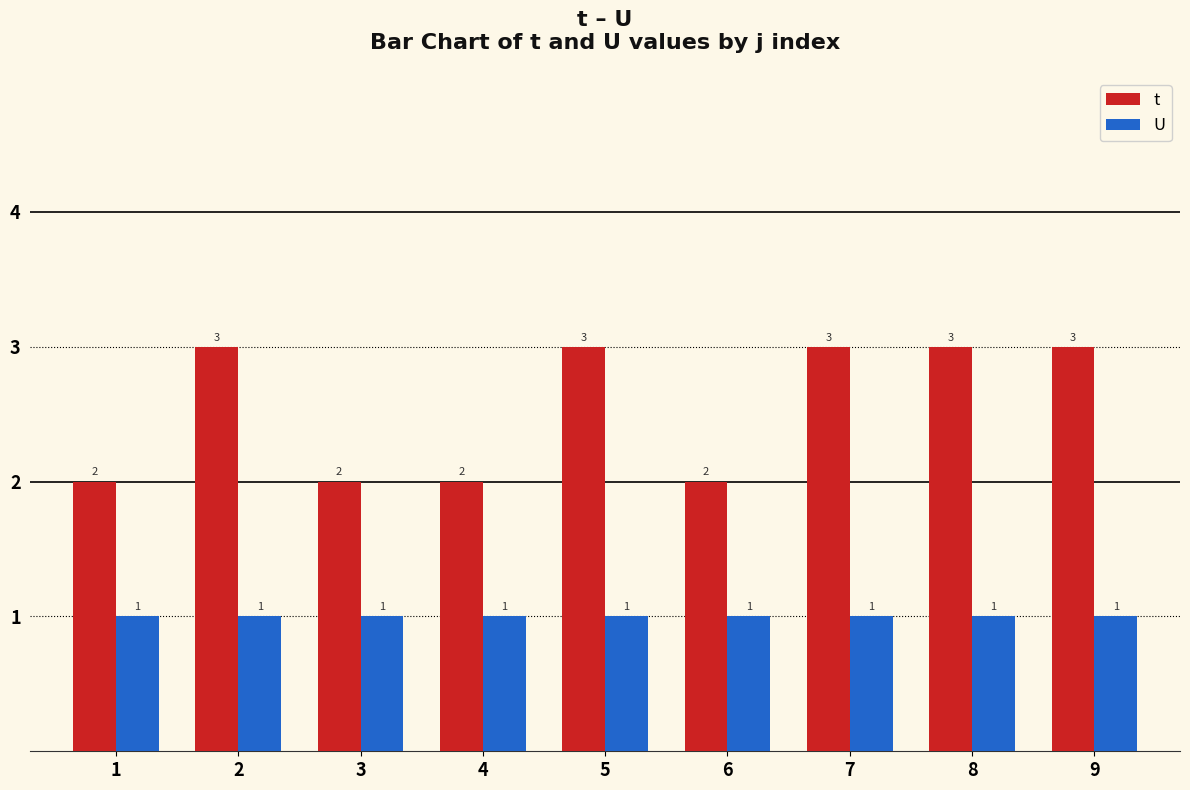

Between 1 and 8, which series saw the biggest shift?

t